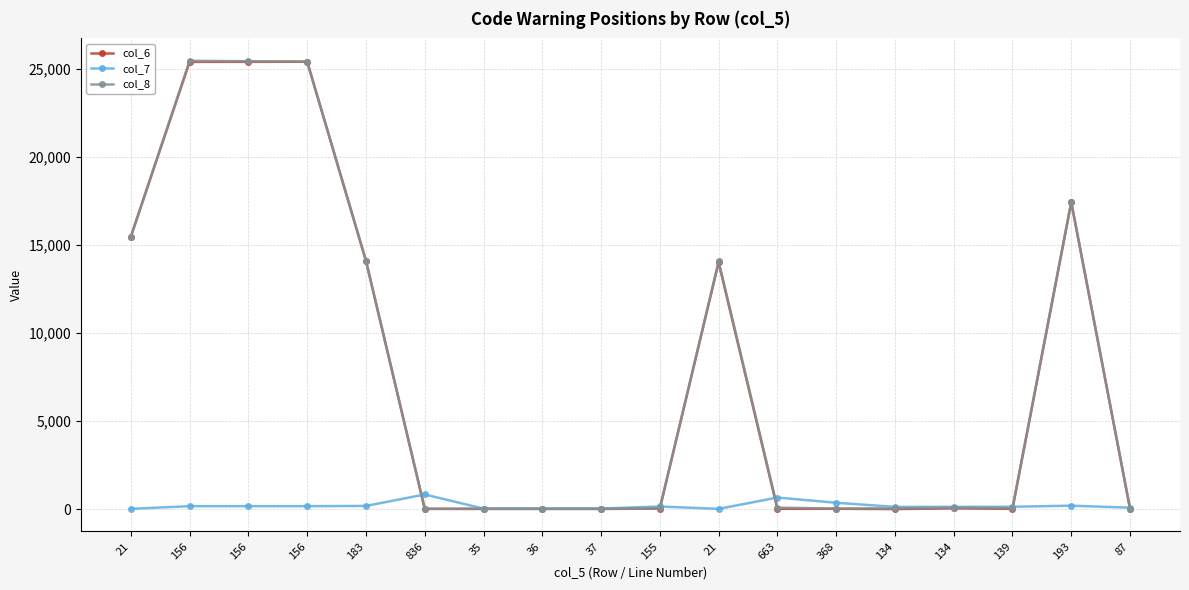

Which series ends up on top after the final intersection of col_6 and col_7?

col_7